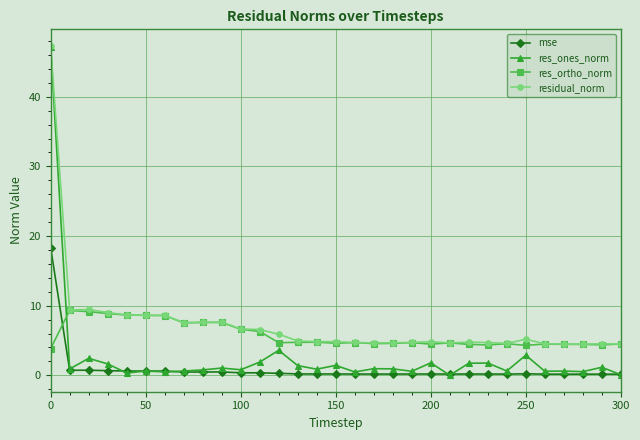

Which series has the widest spread of values?

res_ones_norm